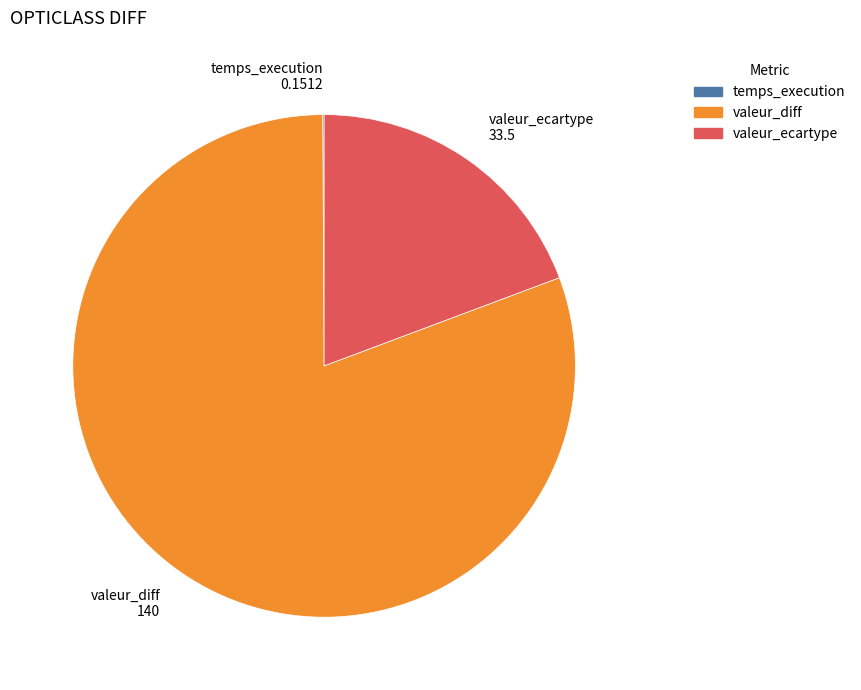

The valeur_diff slice represents 81% of the pie. True or false?

True